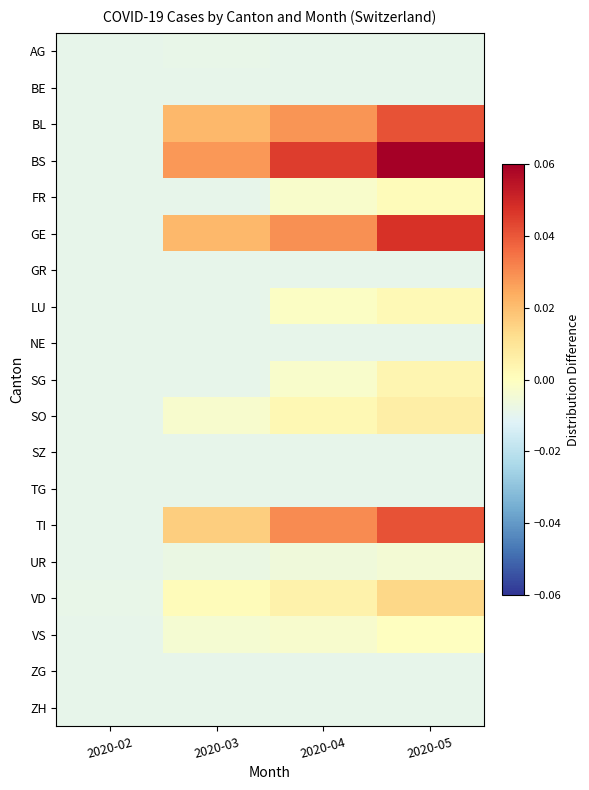

Reading left to right, extract all data points from this chart.

AG: 2020-02=-0.0	2020-03=-0.0	2020-04=-0.0	2020-05=-0.0
BE: 2020-02=-0.0	2020-03=-0.0	2020-04=-0.0	2020-05=-0.0
BL: 2020-02=-0.0	2020-03=0.0	2020-04=0.0	2020-05=0.0
BS: 2020-02=-0.0	2020-03=0.0	2020-04=0.0	2020-05=0.1
FR: 2020-02=-0.0	2020-03=-0.0	2020-04=-0.0	2020-05=0.0
GE: 2020-02=-0.0	2020-03=0.0	2020-04=0.0	2020-05=0.0
GR: 2020-02=-0.0	2020-03=-0.0	2020-04=-0.0	2020-05=-0.0
LU: 2020-02=-0.0	2020-03=-0.0	2020-04=-0.0	2020-05=0.0
NE: 2020-02=-0.0	2020-03=-0.0	2020-04=-0.0	2020-05=-0.0
SG: 2020-02=-0.0	2020-03=-0.0	2020-04=-0.0	2020-05=0.0
SO: 2020-02=-0.0	2020-03=-0.0	2020-04=0.0	2020-05=0.0
SZ: 2020-02=-0.0	2020-03=-0.0	2020-04=-0.0	2020-05=-0.0
TG: 2020-02=-0.0	2020-03=-0.0	2020-04=-0.0	2020-05=-0.0
TI: 2020-02=-0.0	2020-03=0.0	2020-04=0.0	2020-05=0.0
UR: 2020-02=-0.0	2020-03=-0.0	2020-04=-0.0	2020-05=-0.0
VD: 2020-02=-0.0	2020-03=0.0	2020-04=0.0	2020-05=0.0
VS: 2020-02=-0.0	2020-03=-0.0	2020-04=-0.0	2020-05=-0.0
ZG: 2020-02=-0.0	2020-03=-0.0	2020-04=-0.0	2020-05=-0.0
ZH: 2020-02=-0.0	2020-03=-0.0	2020-04=-0.0	2020-05=-0.0